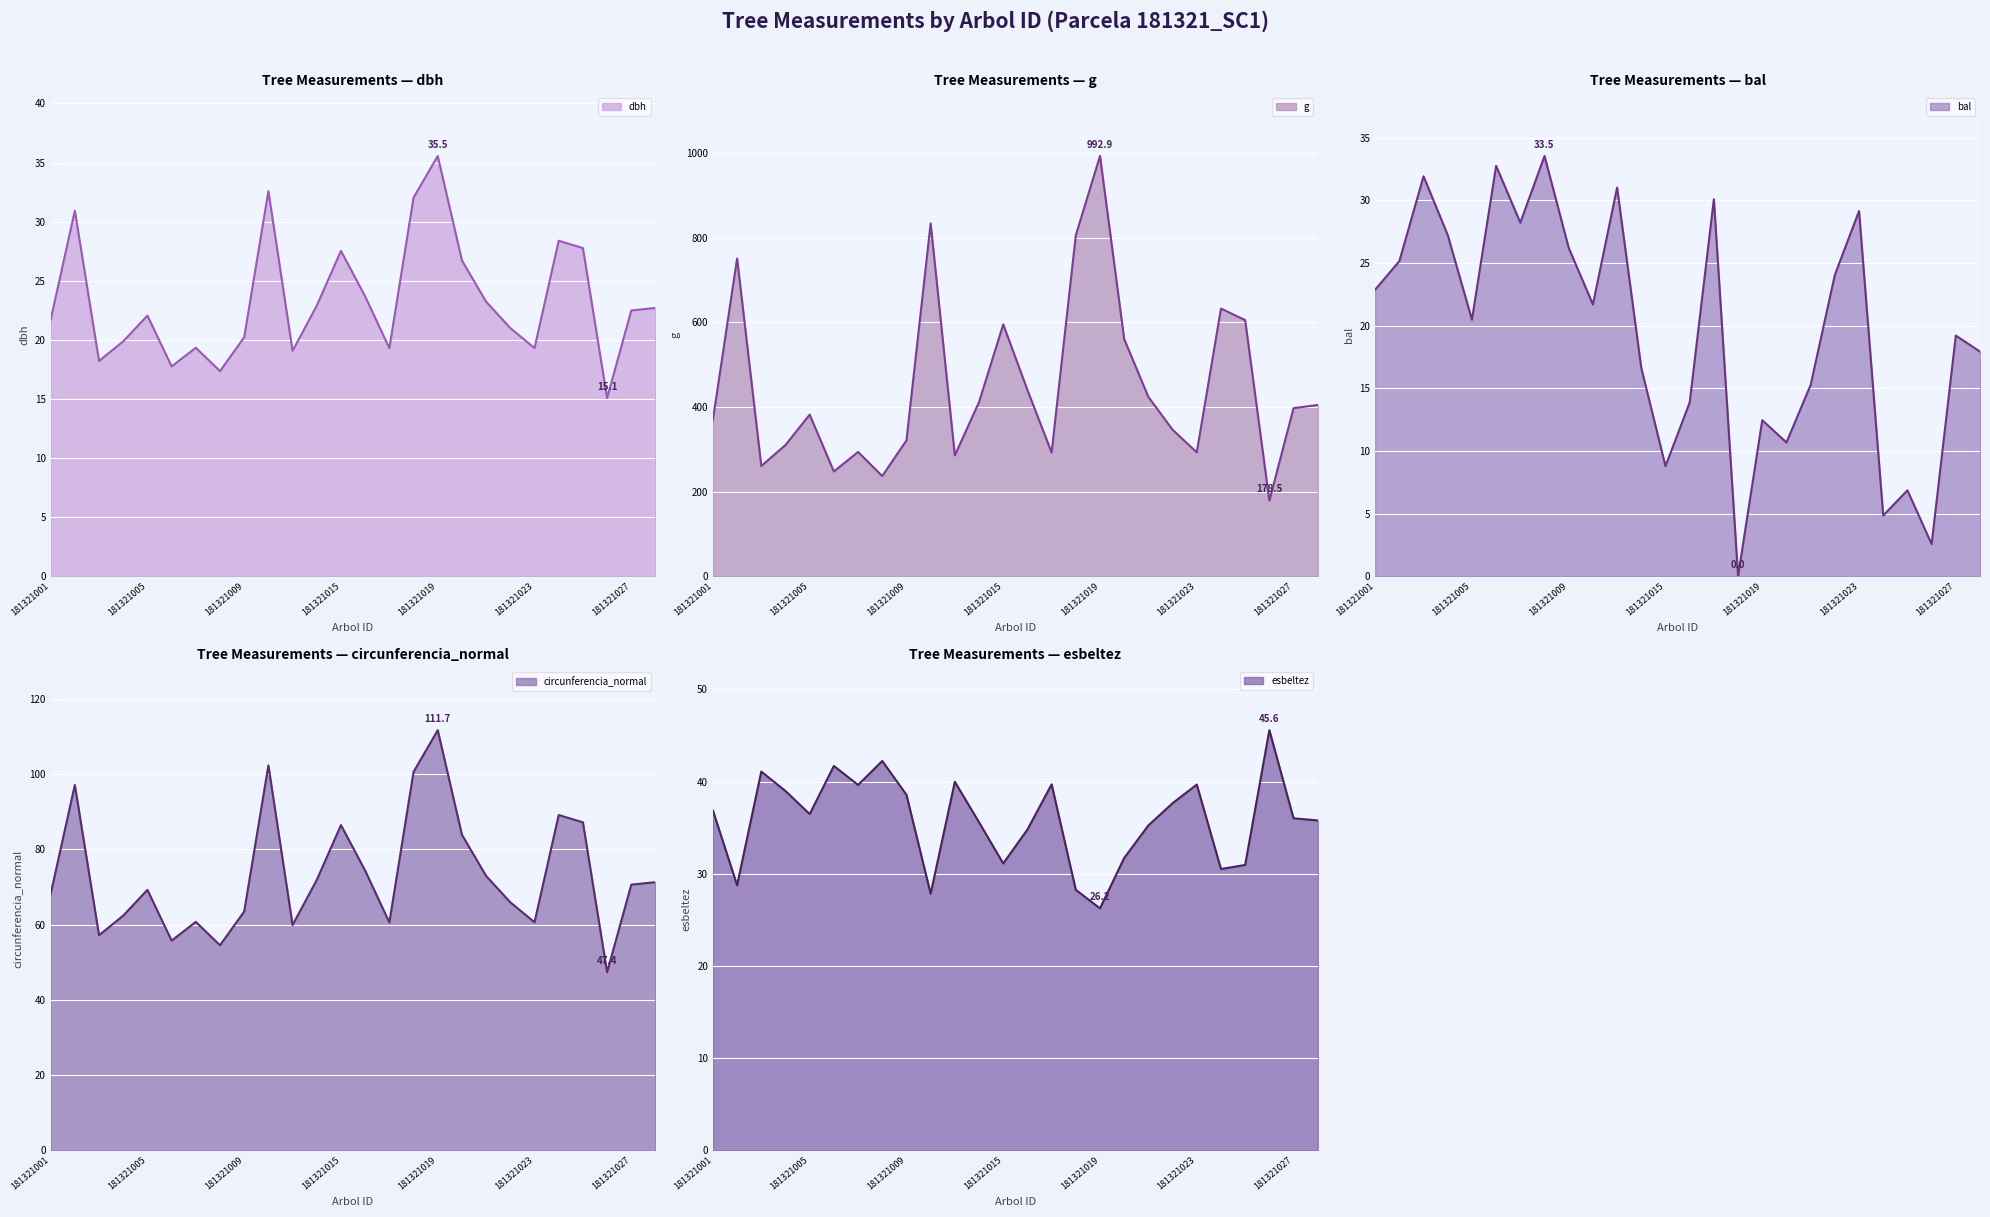

True or false: dbh and g cross at least once.

False